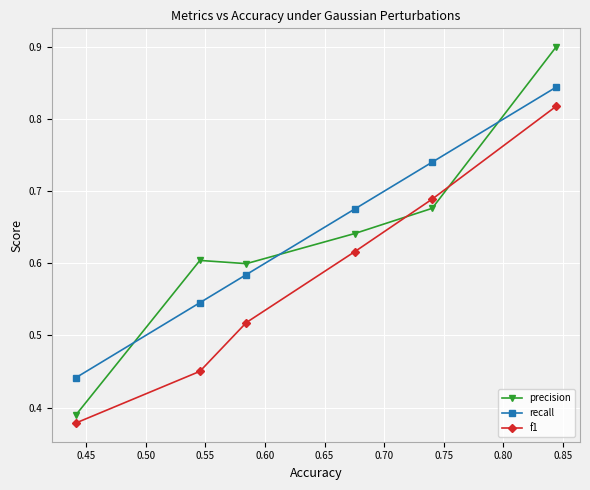

What are all the series names shown in the legend?

precision, recall, f1